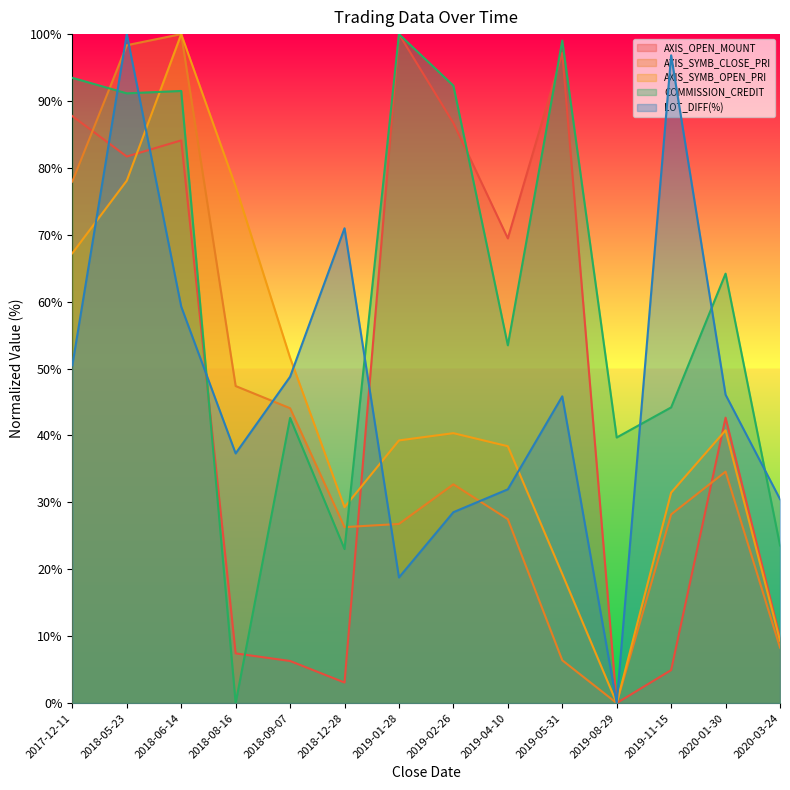

Reading left to right, list all the values displayed in this chart.

AXIS_OPEN_MOUNT: 2017-12-11=87.7	2018-05-23=81.7	2018-06-14=84.1	2018-08-16=7.4	2018-09-07=6.3	2018-12-28=3.1	2019-01-28=100.0	2019-02-26=86.7	2019-04-10=69.5	2019-05-31=97.2	2019-08-29=0.0	2019-11-15=4.9	2020-01-30=42.7	2020-03-24=9.8
AXIS_SYMB_CLOSE_PRI: 2017-12-11=78.0	2018-05-23=98.3	2018-06-14=100.0	2018-08-16=47.4	2018-09-07=44.1	2018-12-28=26.3	2019-01-28=26.8	2019-02-26=32.7	2019-04-10=27.5	2019-05-31=6.4	2019-08-29=0.0	2019-11-15=28.2	2020-01-30=34.6	2020-03-24=8.3
AXIS_SYMB_OPEN_PRI: 2017-12-11=67.2	2018-05-23=78.1	2018-06-14=100.0	2018-08-16=77.2	2018-09-07=51.6	2018-12-28=29.3	2019-01-28=39.3	2019-02-26=40.3	2019-04-10=38.4	2019-05-31=19.3	2019-08-29=0.0	2019-11-15=31.5	2020-01-30=40.8	2020-03-24=9.3
COMMISSION_CREDIT: 2017-12-11=93.5	2018-05-23=91.1	2018-06-14=91.5	2018-08-16=0.0	2018-09-07=42.6	2018-12-28=23.0	2019-01-28=100.0	2019-02-26=92.3	2019-04-10=53.5	2019-05-31=99.0	2019-08-29=39.7	2019-11-15=44.2	2020-01-30=64.2	2020-03-24=23.6
LOT_DIFF(%): 2017-12-11=50.5	2018-05-23=100.0	2018-06-14=59.3	2018-08-16=37.3	2018-09-07=48.8	2018-12-28=71.0	2019-01-28=18.8	2019-02-26=28.5	2019-04-10=32.0	2019-05-31=45.9	2019-08-29=0.0	2019-11-15=96.8	2020-01-30=46.1	2020-03-24=30.5